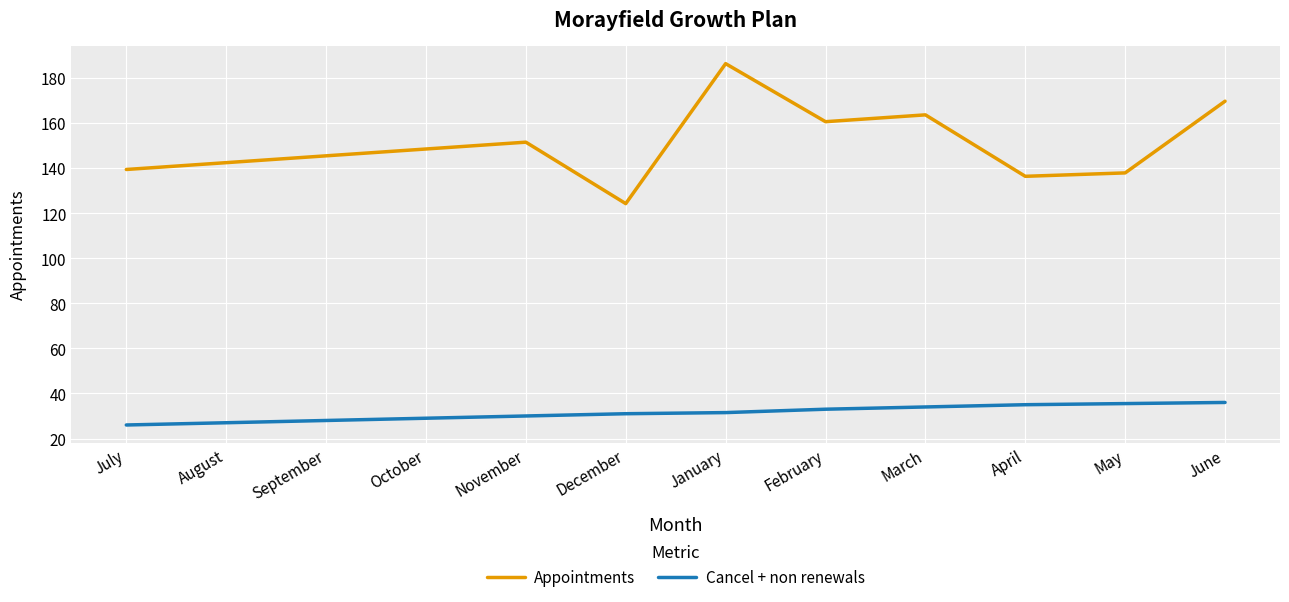

Is the value of Appointments at November greater than the value of Cancel + non renewals at September?

Yes